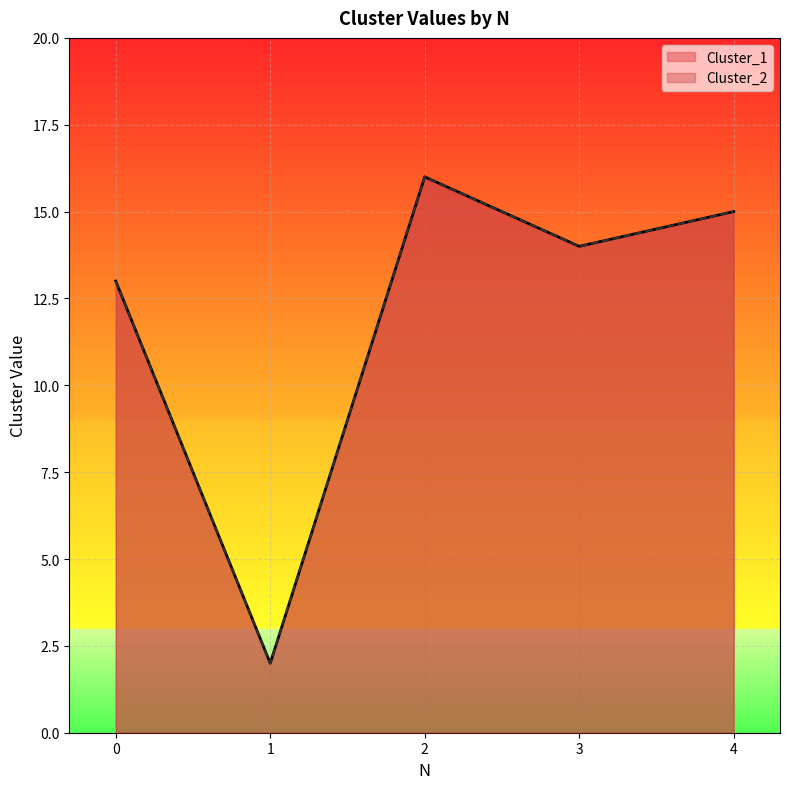

True or false: Cluster_1 and Cluster_2 intersect in this chart.

False